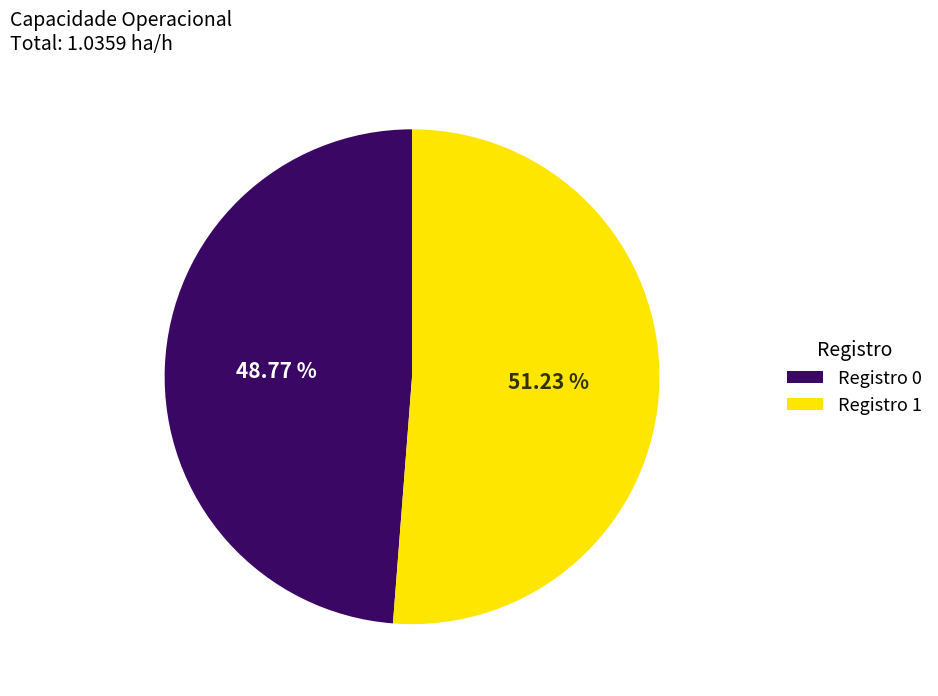

Count the number of slices in the pie.

2